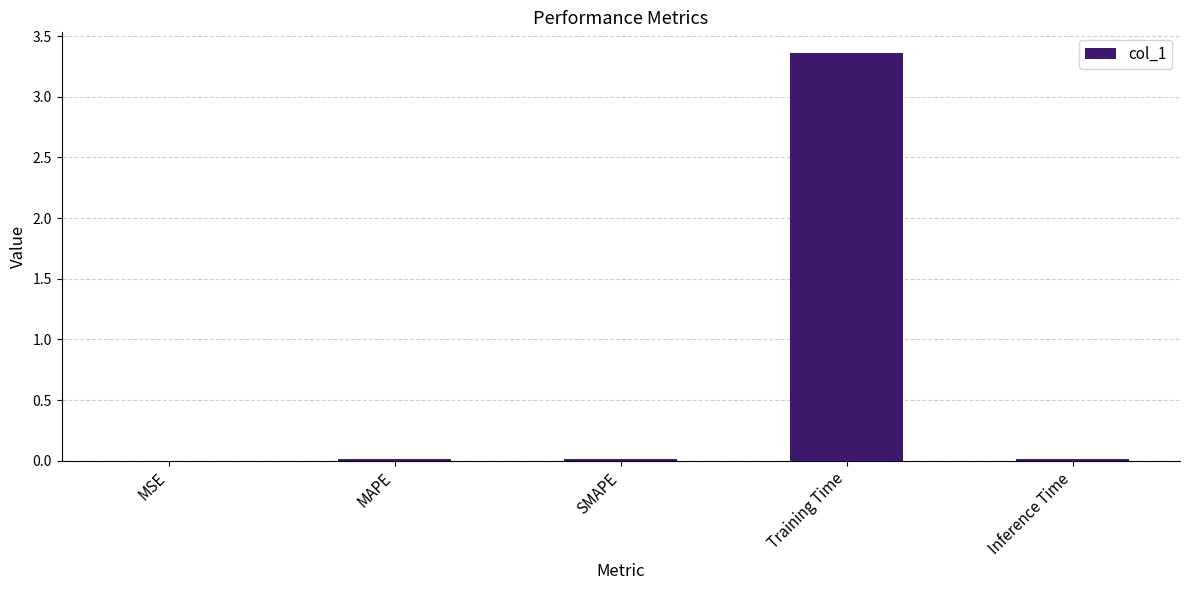

The value at MSE is 0.0. True or false?

True